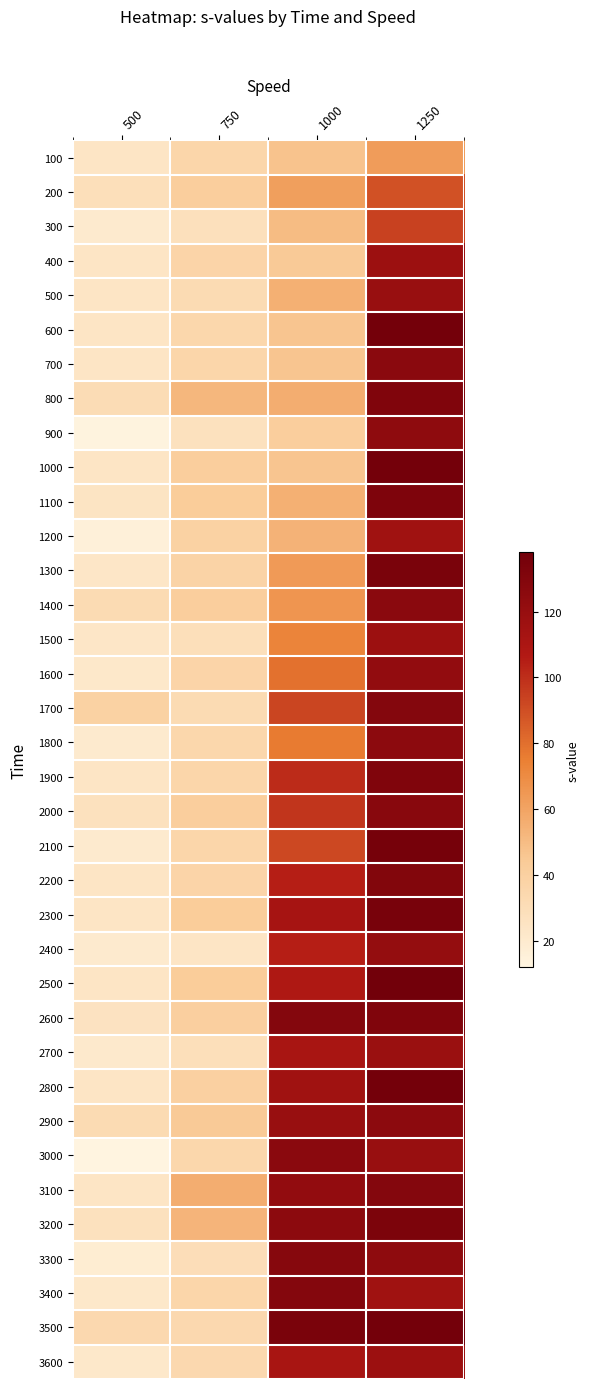

Between 500 and 750, which series saw the biggest shift?

3100